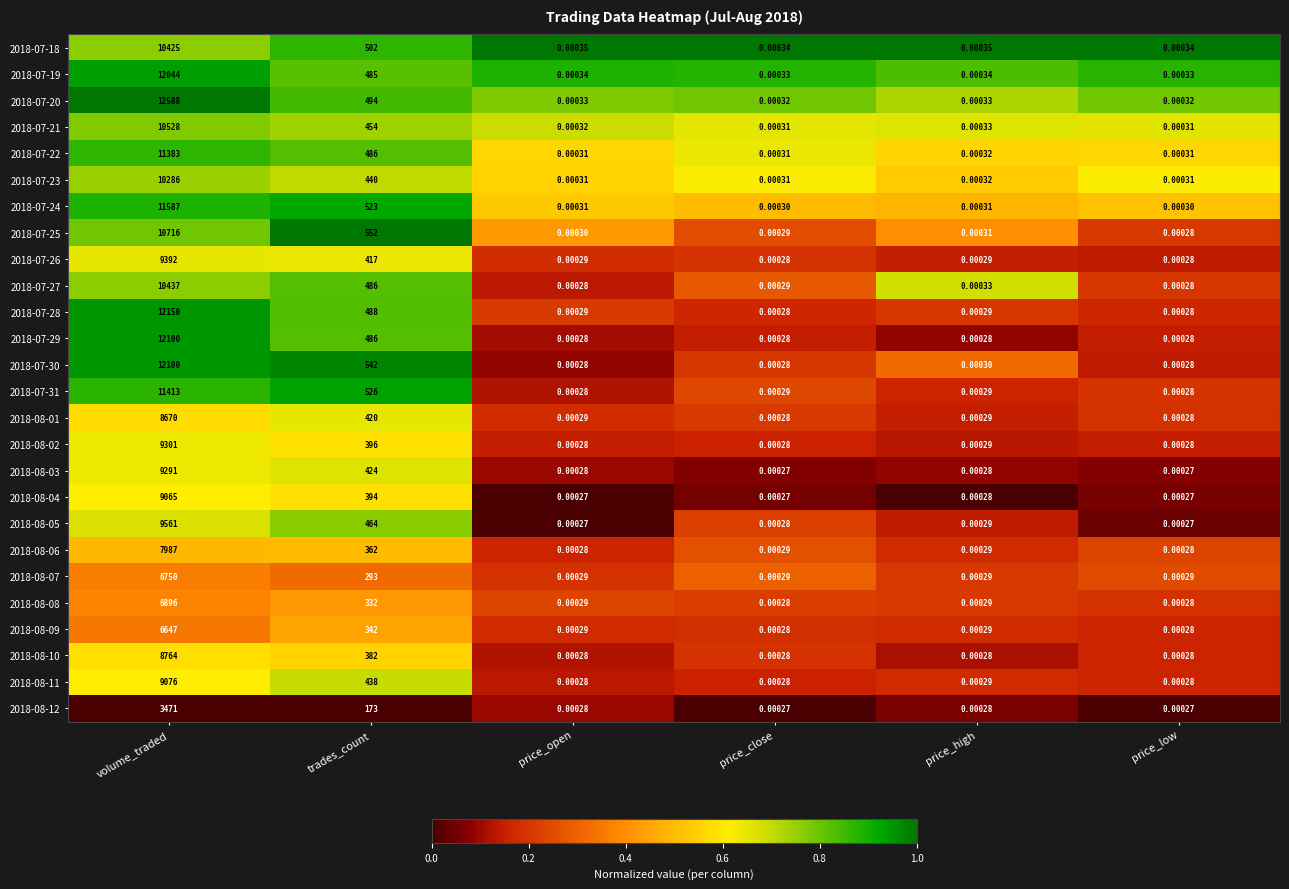

At which category is the sum across all series the highest?

volume_traded